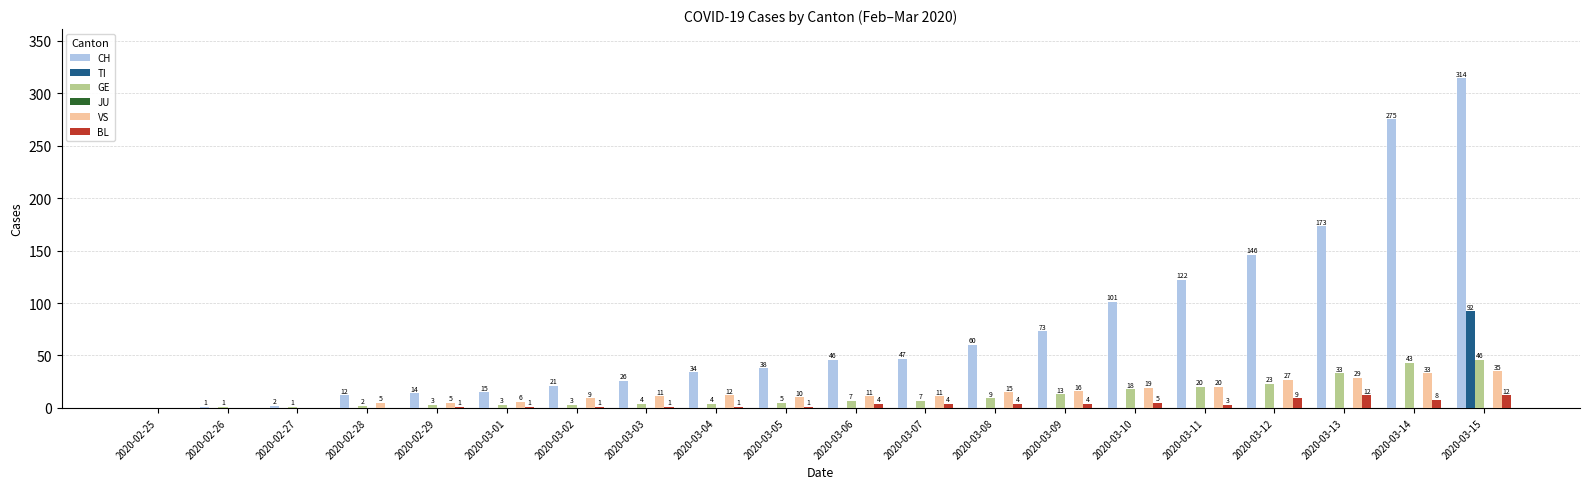

What is the highest value of the GE series?

46